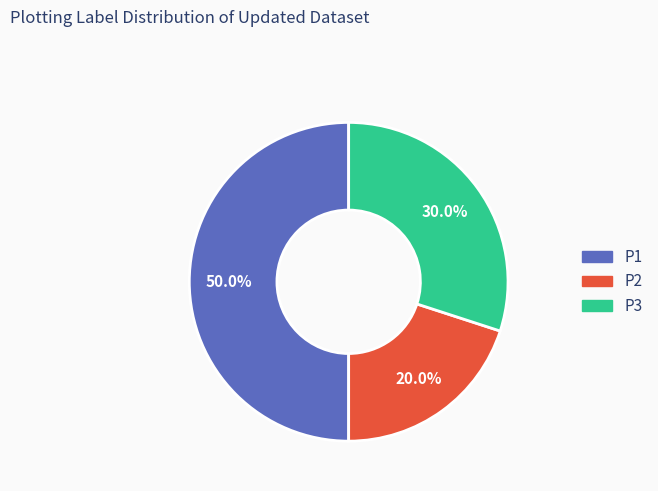

Does P3 account for over 50% of the chart?

No